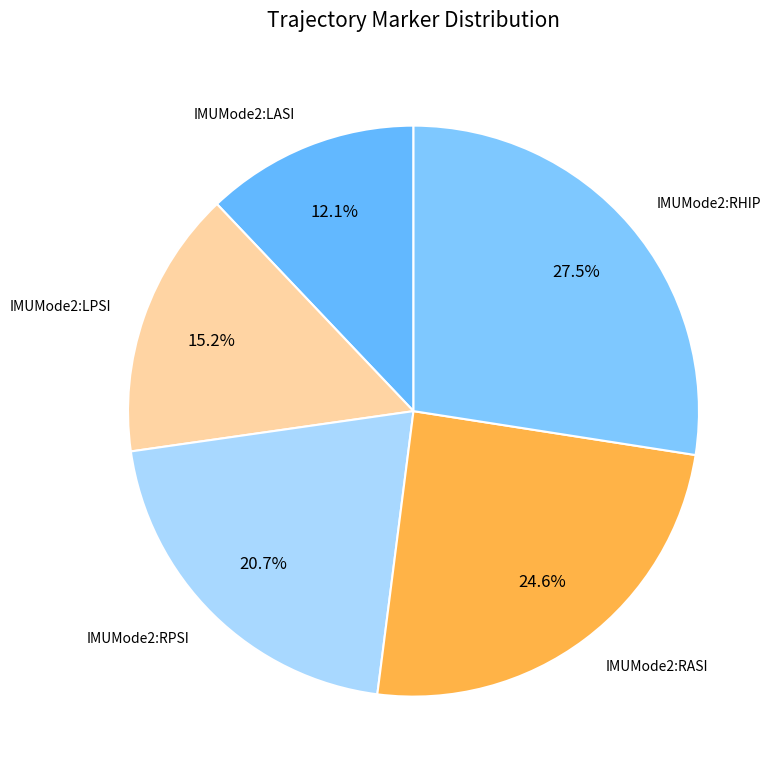

How much of the chart is everything except IMUMode2:RPSI?

79.3%